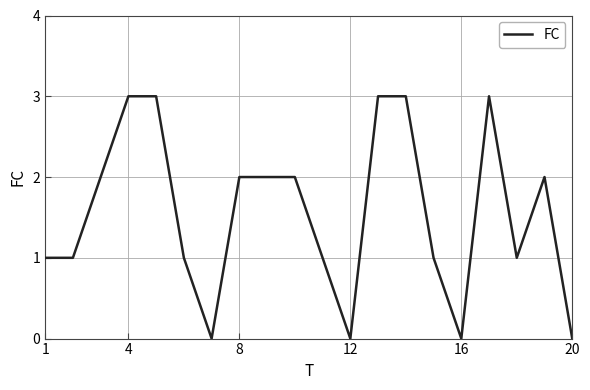

What is the difference between the maximum and minimum values?

3